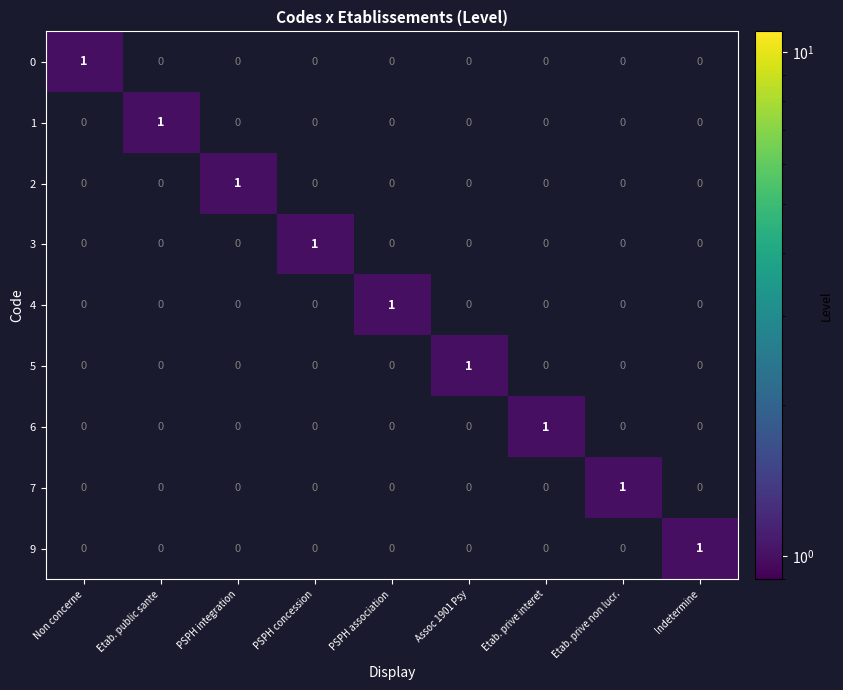

The 5 series shows -1 at PSPH association. True or false?

False